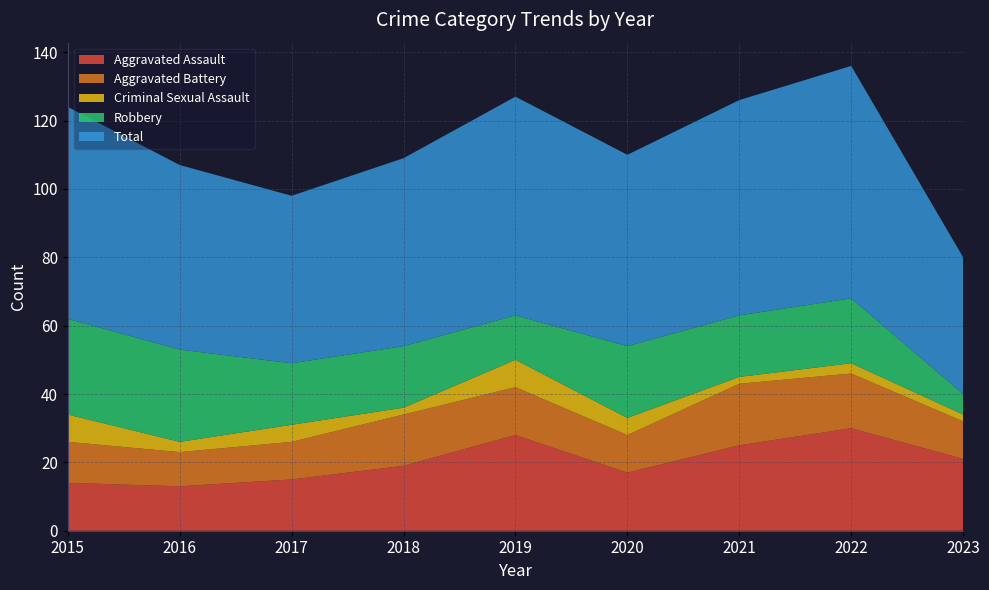

Reading left to right, extract all data points from this chart.

Aggravated Assault: 2015=14	2016=13	2017=15	2018=19	2019=28	2020=17	2021=25	2022=30	2023=21
Aggravated Battery: 2015=12	2016=10	2017=11	2018=15	2019=14	2020=11	2021=18	2022=16	2023=11
Criminal Sexual Assault: 2015=8	2016=3	2017=5	2018=2	2019=8	2020=5	2021=2	2022=3	2023=2
Robbery: 2015=28	2016=27	2017=18	2018=18	2019=13	2020=21	2021=18	2022=19	2023=6
Total: 2015=62	2016=54	2017=49	2018=55	2019=64	2020=56	2021=63	2022=68	2023=40